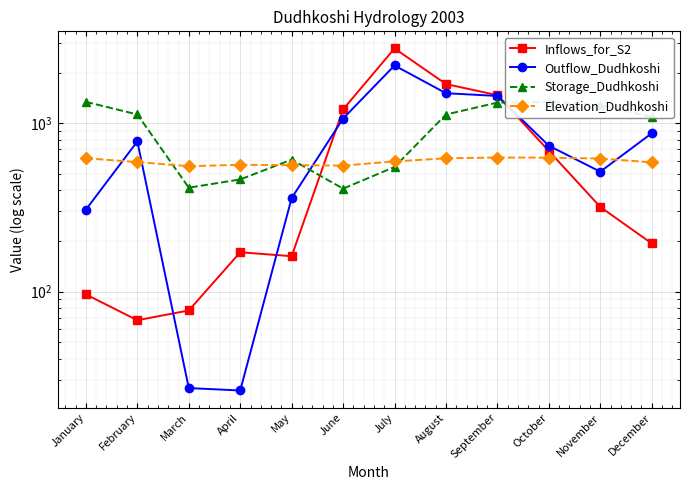

Rank the categories by Outflow_Dudhkoshi value from lowest to highest.

April, March, January, May, November, October, February, December, June, September, August, July